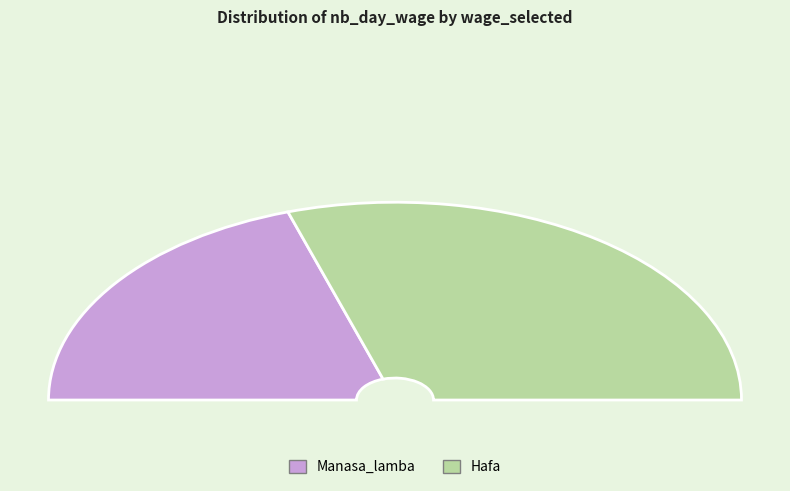

Rank the categories by value from highest to lowest.

Hafa, Manasa_lamba